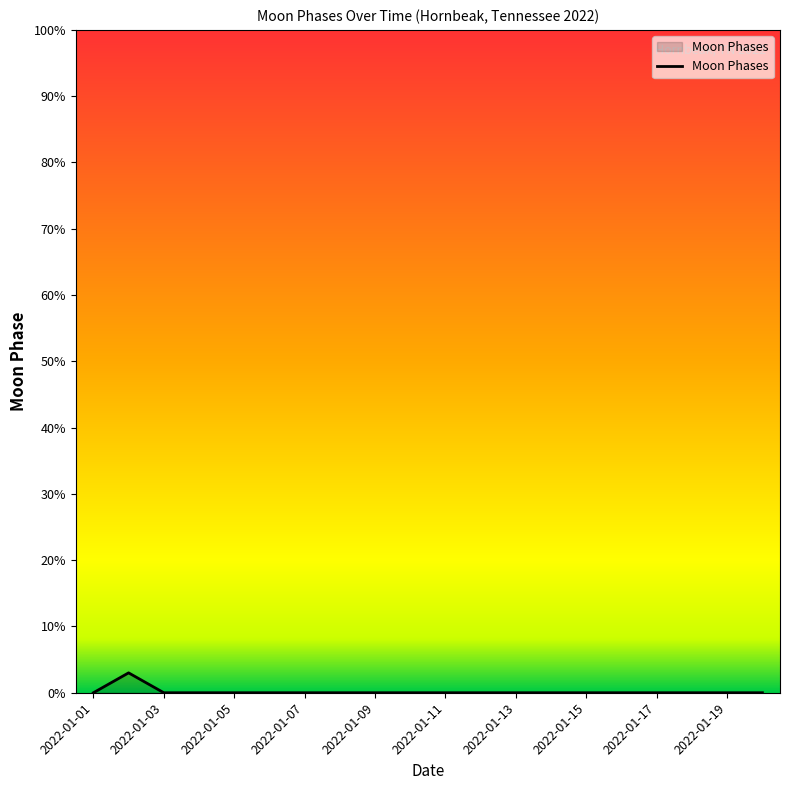

What is the greatest value displayed?

3